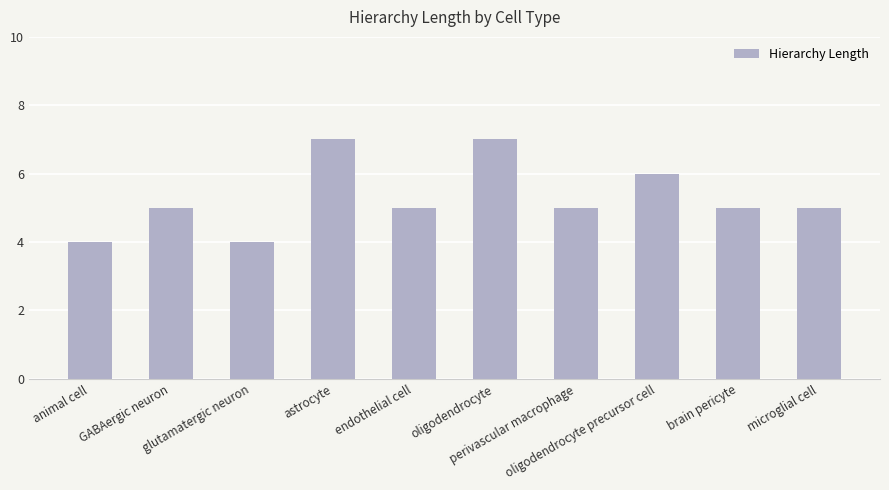

Reading left to right, list all the values displayed in this chart.

4	5	4	7	5	7	5	6	5	5